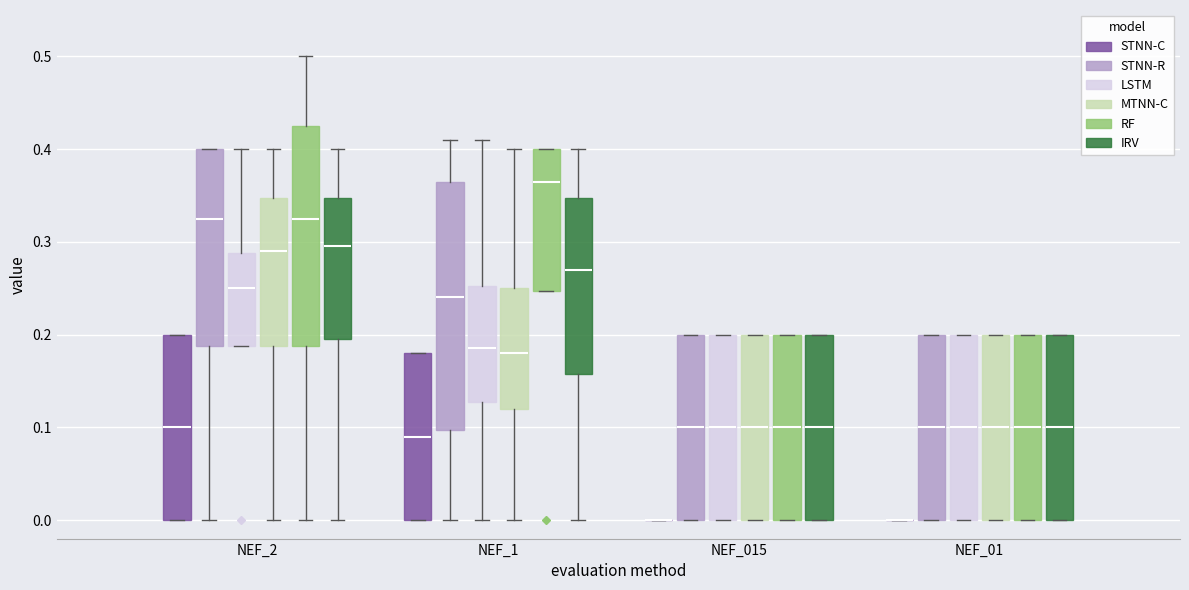

Reading left to right, transcribe this box plot: for each box, give where its median line is, the range the box spans, and where its two whiskers end, as read against the y-axis. The values are not printed on the chart, so give them approximately, as read against the axis.

NEF_2 (STNN-C): median 0.10, box 0.00 to 0.20, whiskers 0.00 to 0.20
NEF_2 (STNN-R): median 0.33, box 0.19 to 0.40, whiskers 0.00 to 0.40
NEF_2 (LSTM): median 0.25, box 0.19 to 0.29, whiskers 0.19 to 0.40
NEF_2 (MTNN-C): median 0.29, box 0.19 to 0.35, whiskers 0.00 to 0.40
NEF_2 (RF): median 0.33, box 0.19 to 0.43, whiskers 0.00 to 0.50
NEF_2 (IRV): median 0.30, box 0.20 to 0.35, whiskers 0.00 to 0.40
NEF_1 (STNN-C): median 0.09, box 0.00 to 0.18, whiskers 0.00 to 0.18
NEF_1 (STNN-R): median 0.24, box 0.10 to 0.37, whiskers 0.00 to 0.41
NEF_1 (LSTM): median 0.19, box 0.13 to 0.25, whiskers 0.00 to 0.41
NEF_1 (MTNN-C): median 0.18, box 0.12 to 0.25, whiskers 0.00 to 0.40
NEF_1 (RF): median 0.37, box 0.25 to 0.40, whiskers 0.25 to 0.40
NEF_1 (IRV): median 0.27, box 0.16 to 0.35, whiskers 0.00 to 0.40
NEF_015 (STNN-C): box collapsed to a line at 0.00, whiskers 0.00 to 0.00
NEF_015 (STNN-R): median 0.10, box 0.00 to 0.20, whiskers 0.00 to 0.20
NEF_015 (LSTM): median 0.10, box 0.00 to 0.20, whiskers 0.00 to 0.20
NEF_015 (MTNN-C): median 0.10, box 0.00 to 0.20, whiskers 0.00 to 0.20
NEF_015 (RF): median 0.10, box 0.00 to 0.20, whiskers 0.00 to 0.20
NEF_015 (IRV): median 0.10, box 0.00 to 0.20, whiskers 0.00 to 0.20
NEF_01 (STNN-C): box collapsed to a line at 0.00, whiskers 0.00 to 0.00
NEF_01 (STNN-R): median 0.10, box 0.00 to 0.20, whiskers 0.00 to 0.20
NEF_01 (LSTM): median 0.10, box 0.00 to 0.20, whiskers 0.00 to 0.20
NEF_01 (MTNN-C): median 0.10, box 0.00 to 0.20, whiskers 0.00 to 0.20
NEF_01 (RF): median 0.10, box 0.00 to 0.20, whiskers 0.00 to 0.20
NEF_01 (IRV): median 0.10, box 0.00 to 0.20, whiskers 0.00 to 0.20